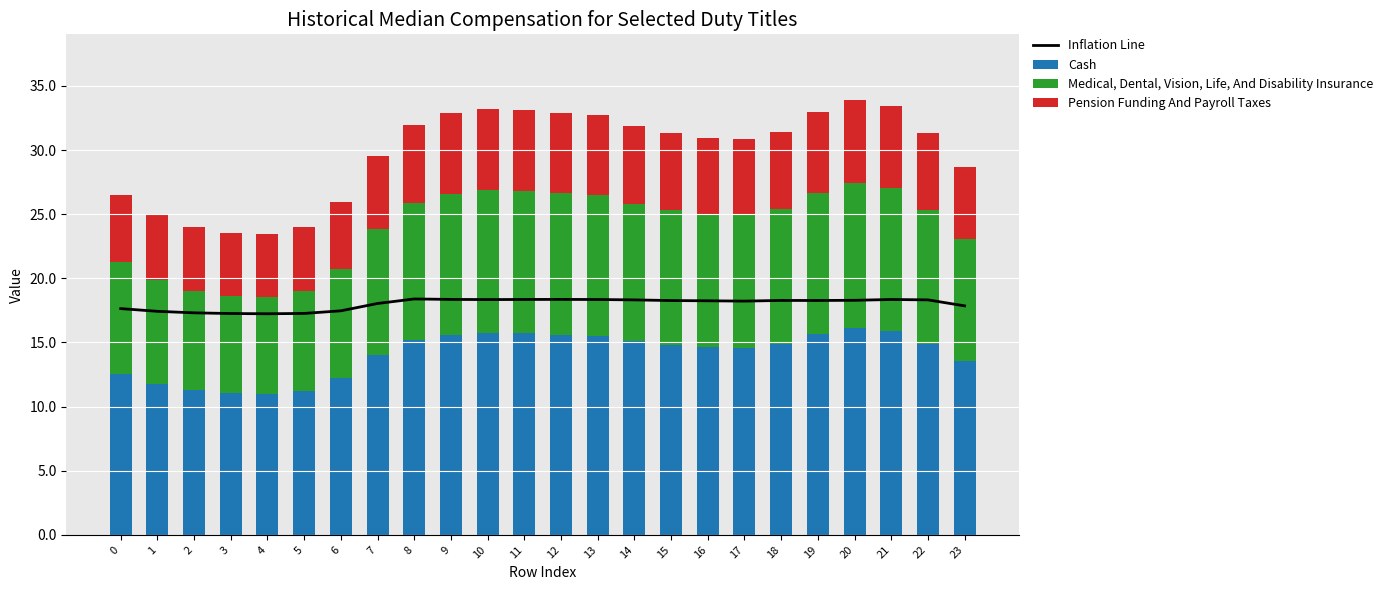

What value does the Medical, Dental, Vision, Life, And Disability Insurance series have at 7?

9.8